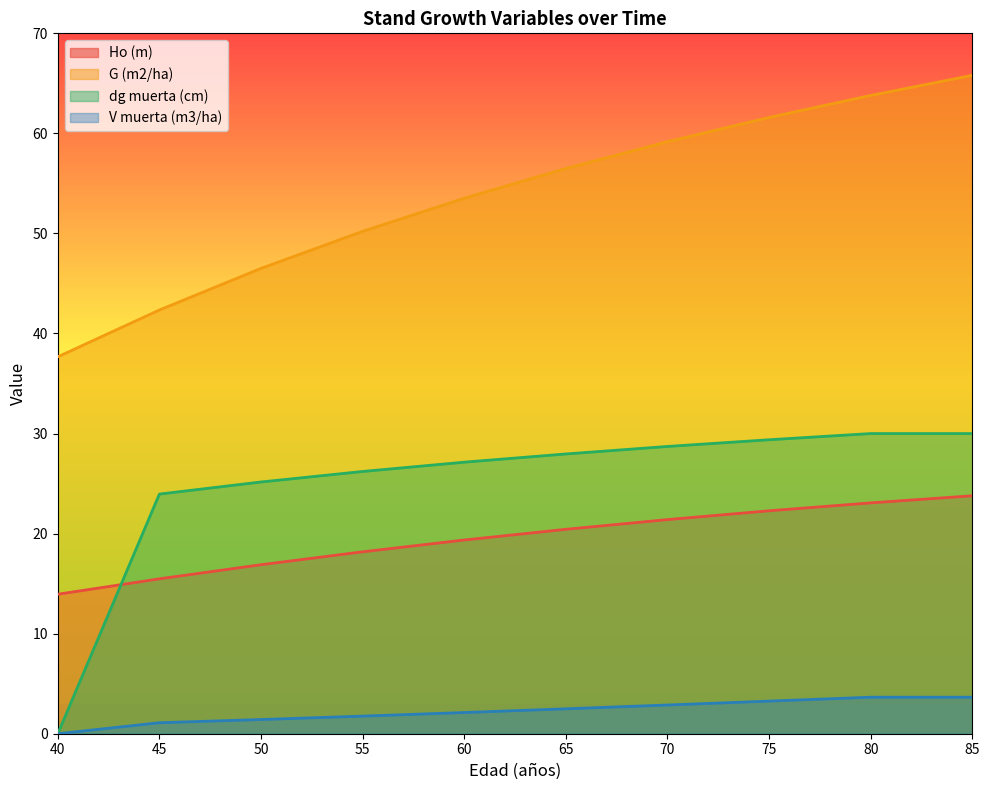

Reading left to right, extract all data points from this chart.

Ho (m): 40=13.9	45=15.5	50=16.9	55=18.2	60=19.4	65=20.4	70=21.4	75=22.3	80=23.1	85=23.8
G (m2/ha): 40=37.7	45=42.4	50=46.5	55=50.2	60=53.5	65=56.5	70=59.2	75=61.6	80=63.8	85=65.8
dg muerta (cm): 40=0.0	45=23.9	50=25.2	55=26.2	60=27.1	65=28.0	70=28.7	75=29.4	80=30.0	85=30.0
V muerta (m3/ha): 40=0.0	45=1.1	50=1.4	55=1.8	60=2.1	65=2.5	70=2.9	75=3.3	80=3.6	85=3.6